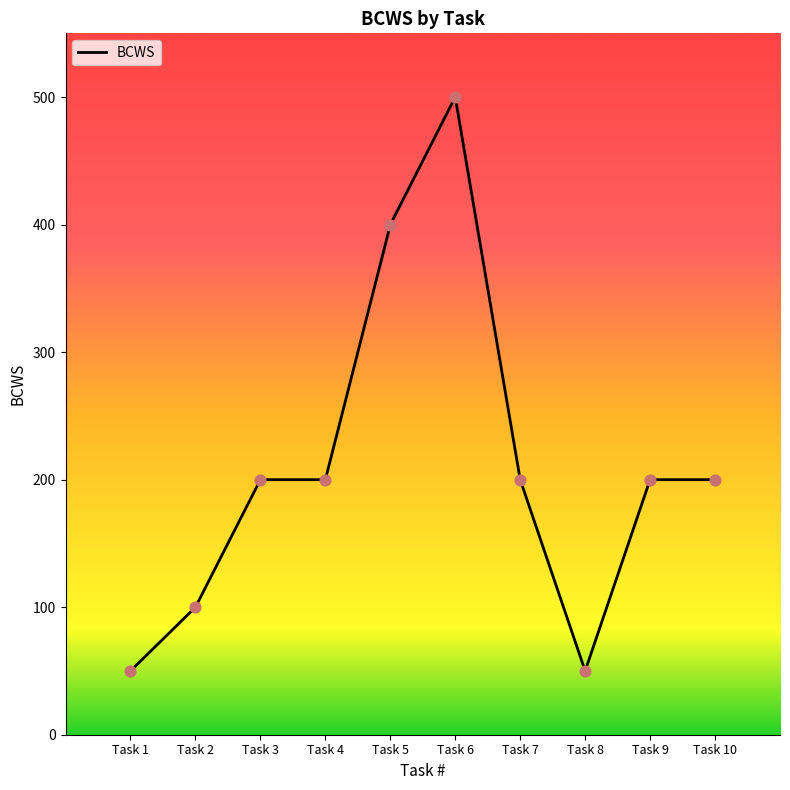

What is the change in value from Task 1 to Task 5?

+350